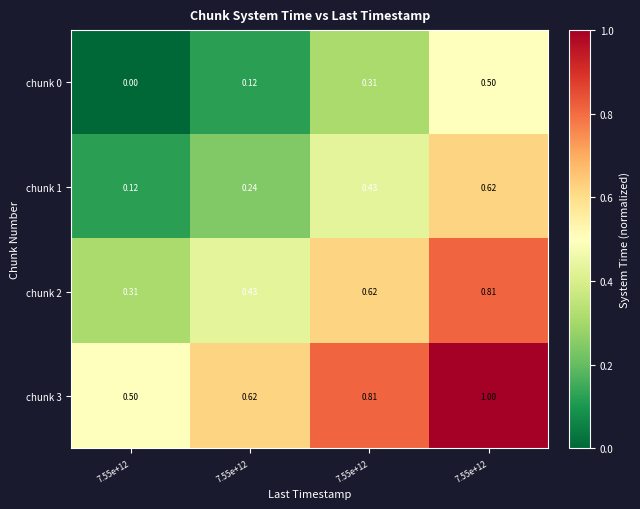

Count the number of categories in the chart.

4